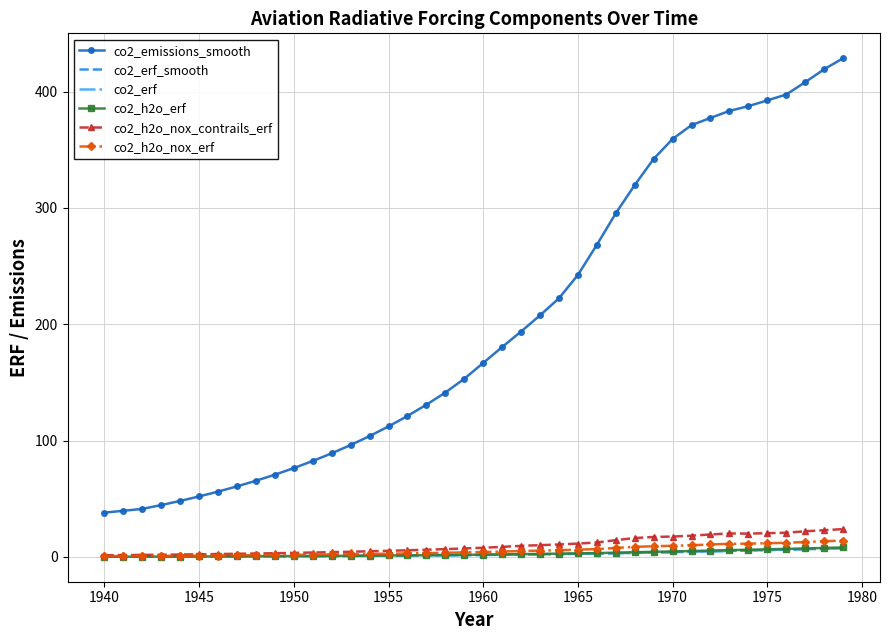

Which series has the largest total across all categories?

co2_emissions_smooth